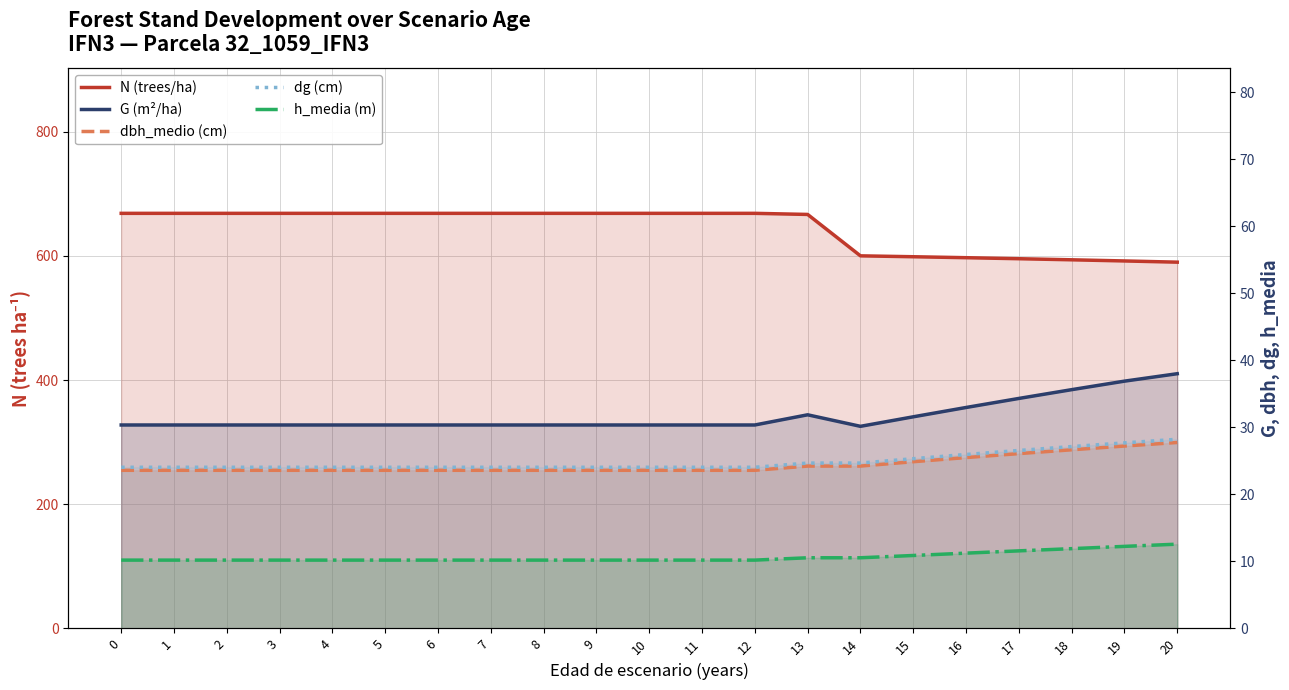

What is the total value across all series at 5?

756.6